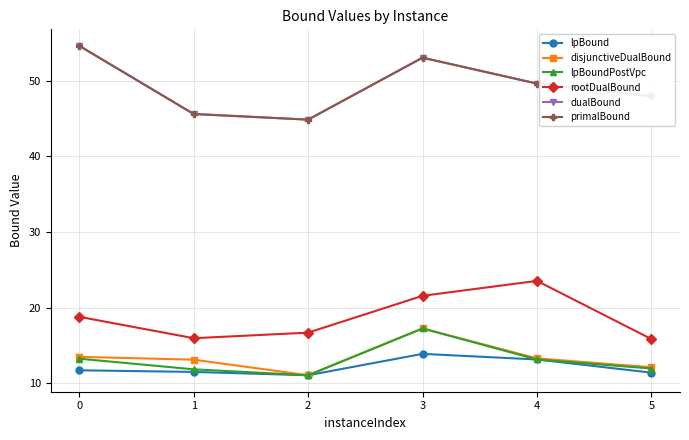

What is the value of the lpBound point at the 6th from the left?

11.4